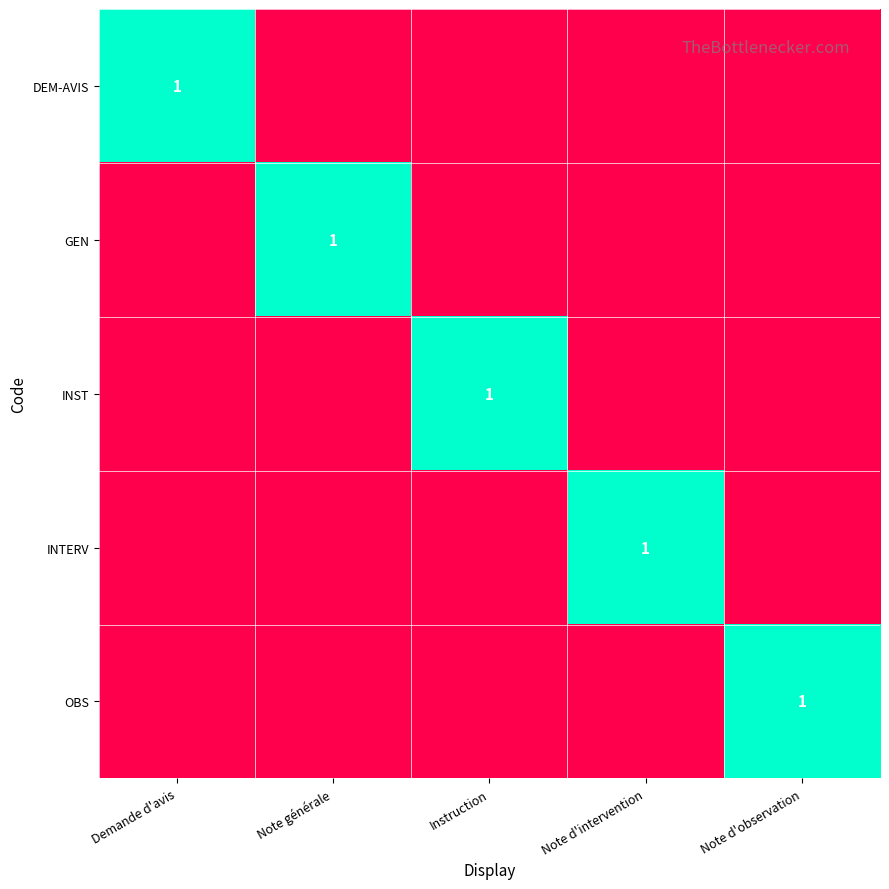

The GEN series shows 1 at Note générale. True or false?

True